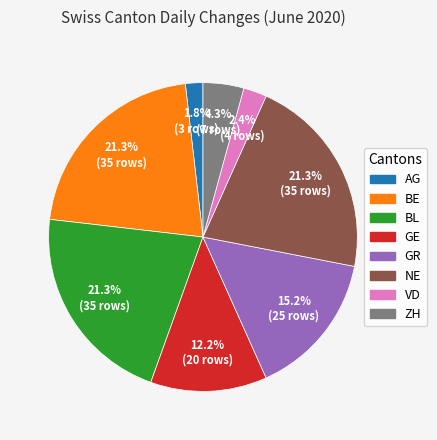

Which category has the smallest portion of the pie?

AG